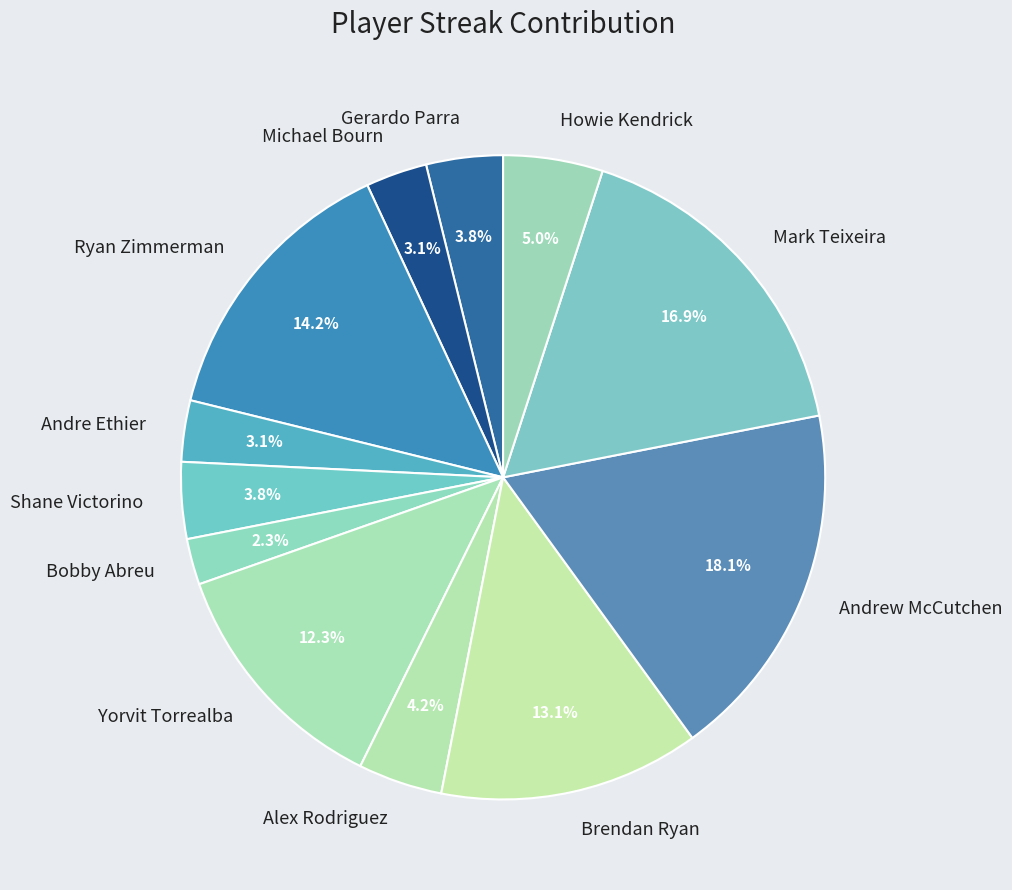

Which category has the biggest portion of the pie?

Andrew McCutchen